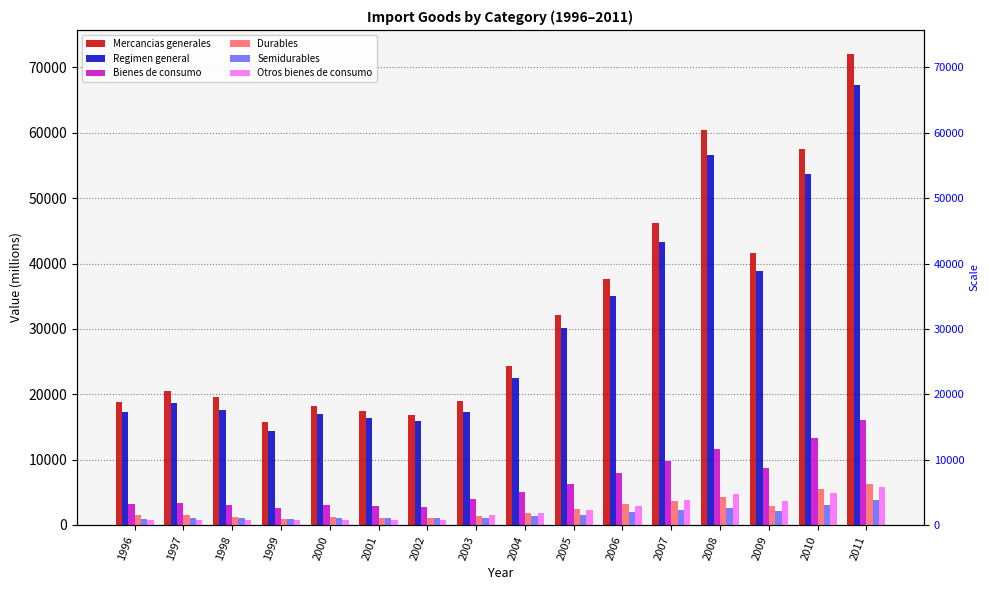

What is the minimum value shown in the chart?

701